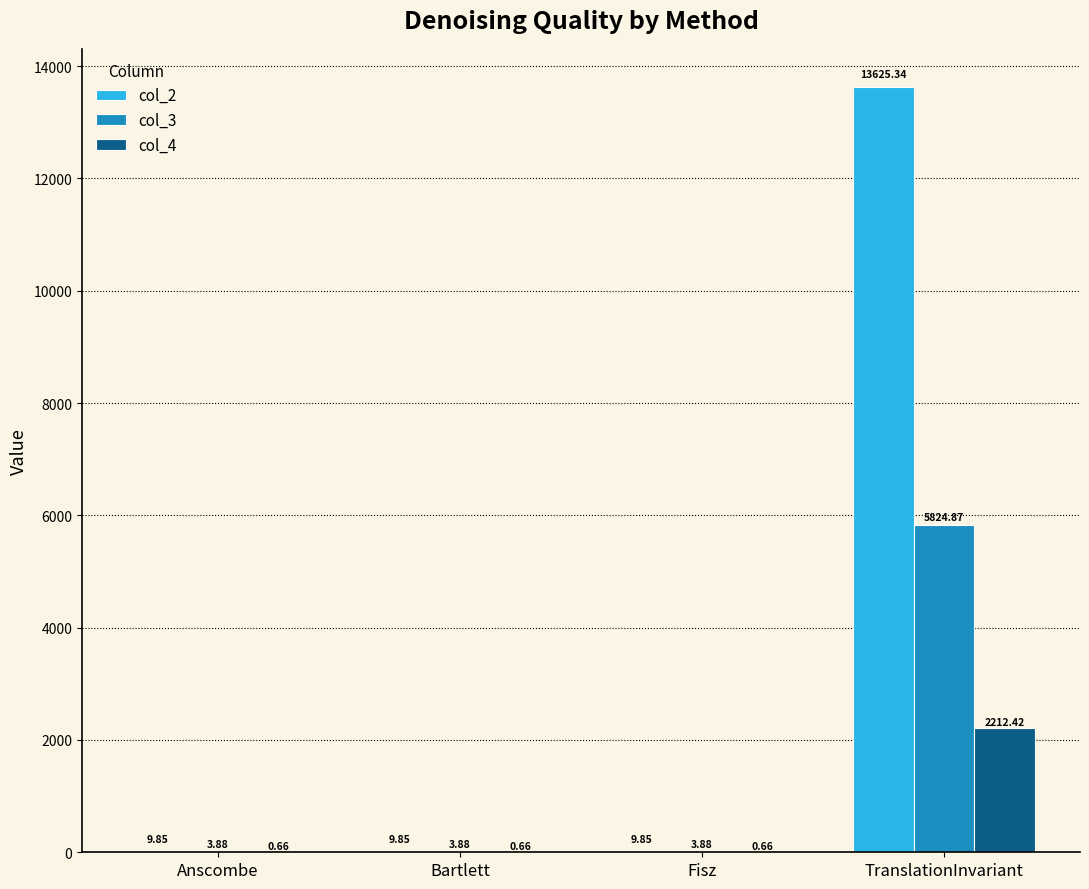

Are the bars grouped side by side (vs. stacked)?

Yes